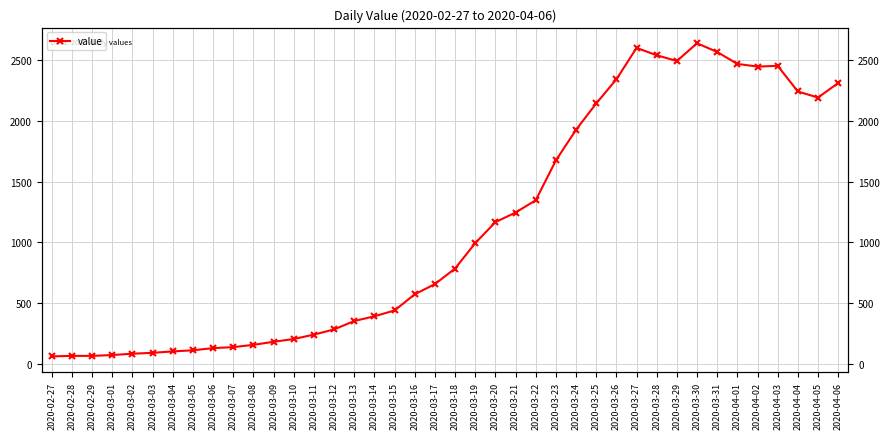

At which label does the data first exceed 784?

2020-03-19